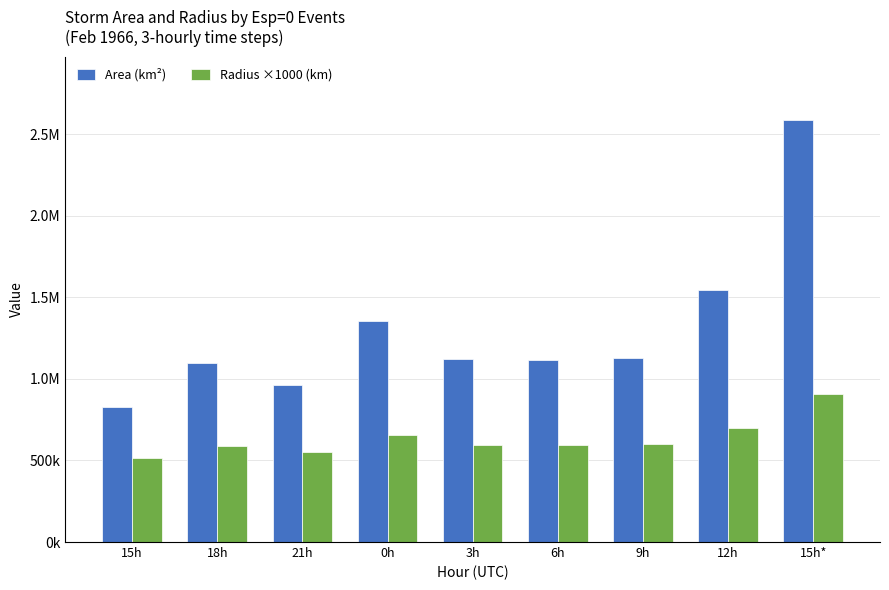

What are all the series names shown in the legend?

Area (km²), Radius ×1000 (km)